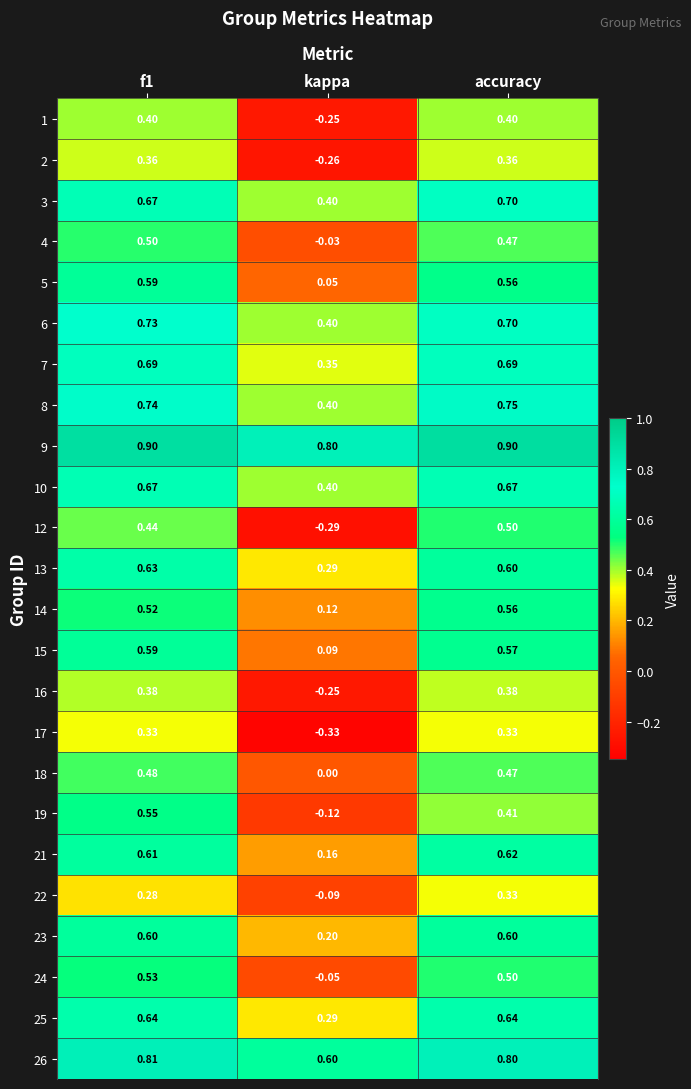

Which category has the highest value in the 14 series?

accuracy